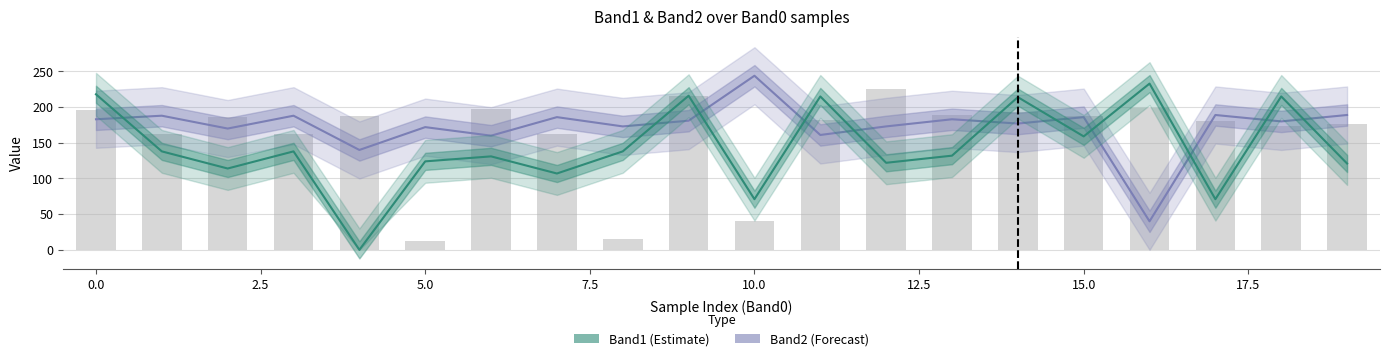

What is the sum of all Band2 values?

3463